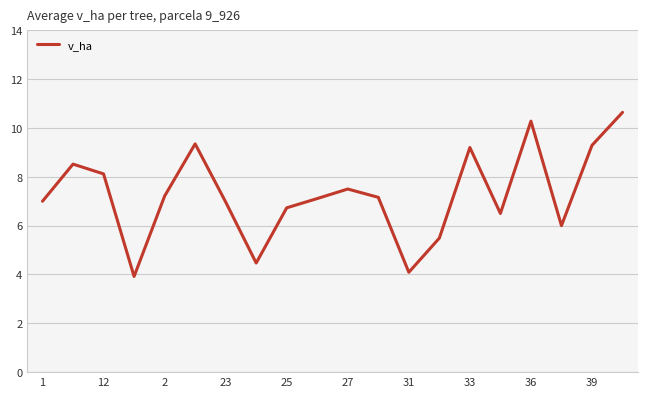

What is the difference between the maximum and minimum values?

6.7